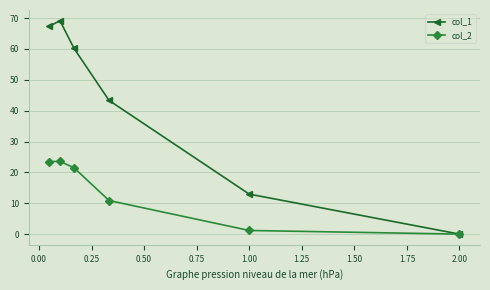

Rank the series by their maximum value, from lowest to highest.

col_2, col_1